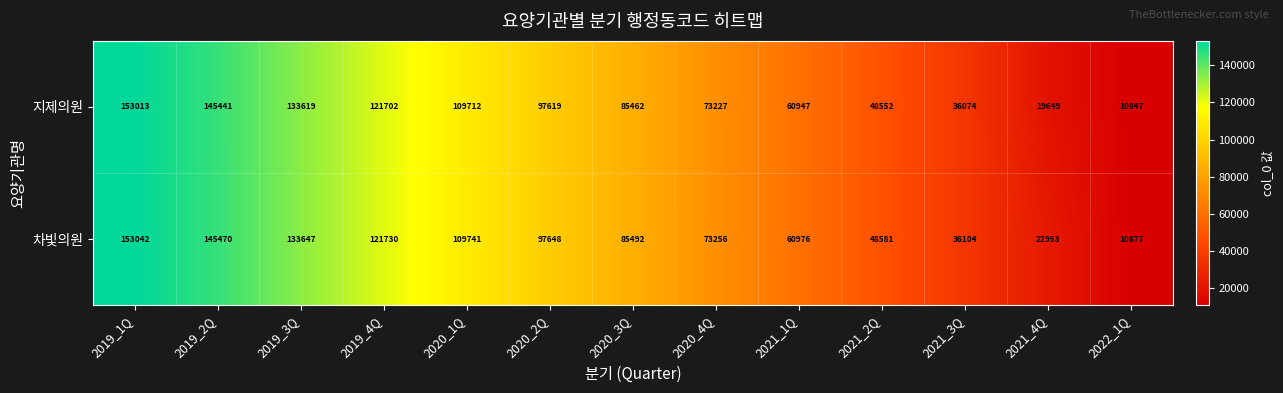

List the series in order of their peak value, lowest first.

지제의원, 차빛의원